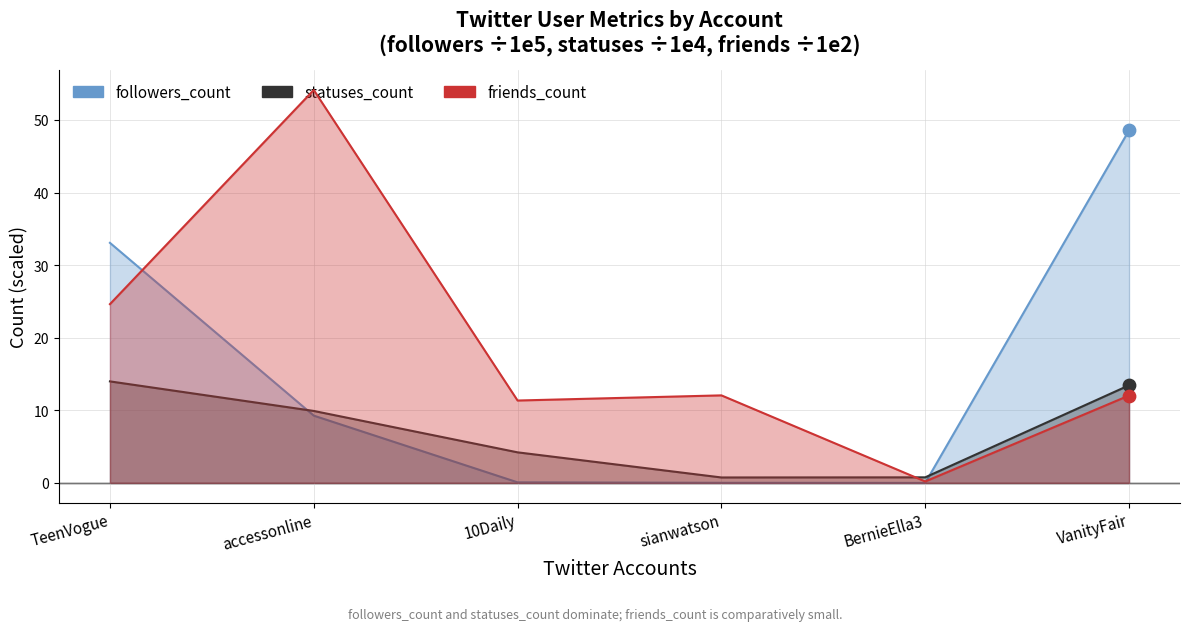

Which series reaches the maximum Y coordinate?

friends_count